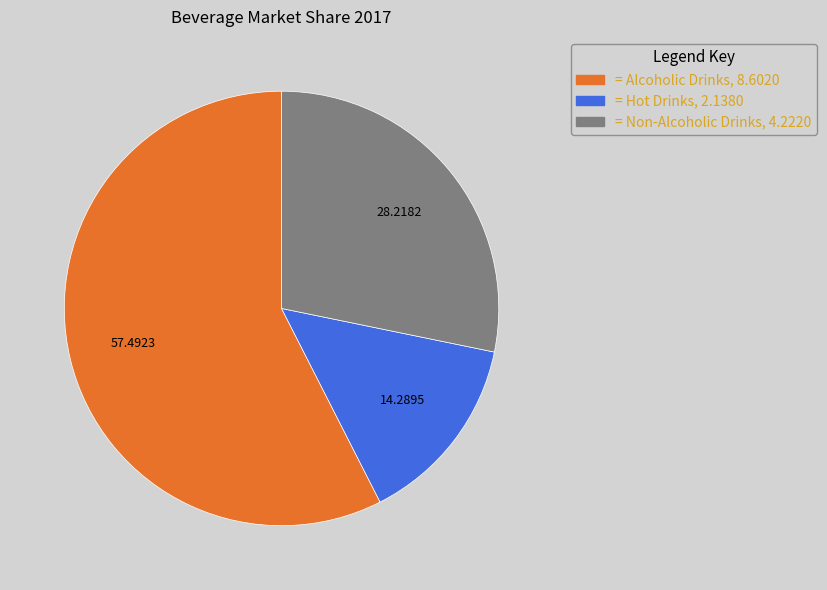

Is there any slice that represents more than half of the pie?

Yes